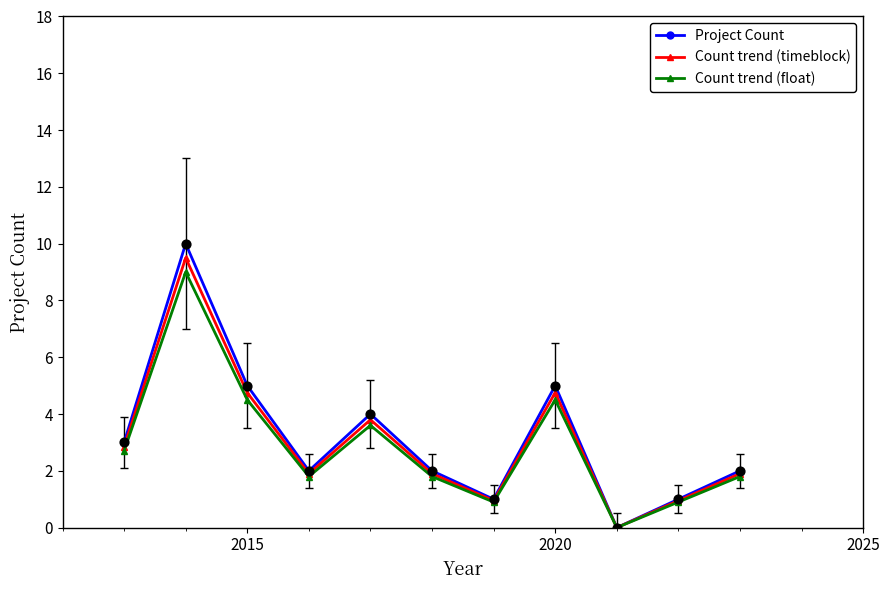

Which series has the widest spread of values?

Project Count